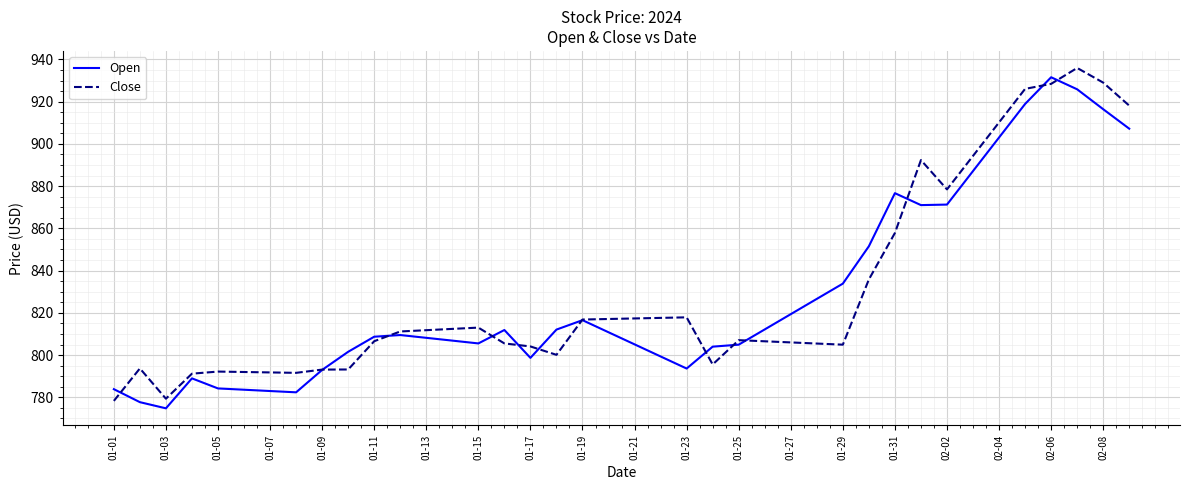

Rank the series by their maximum value, from highest to lowest.

Close, Open